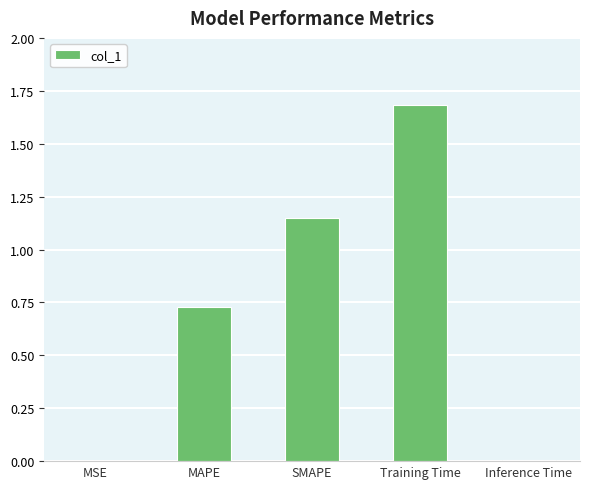

What is the maximum value shown in the chart?

1.7